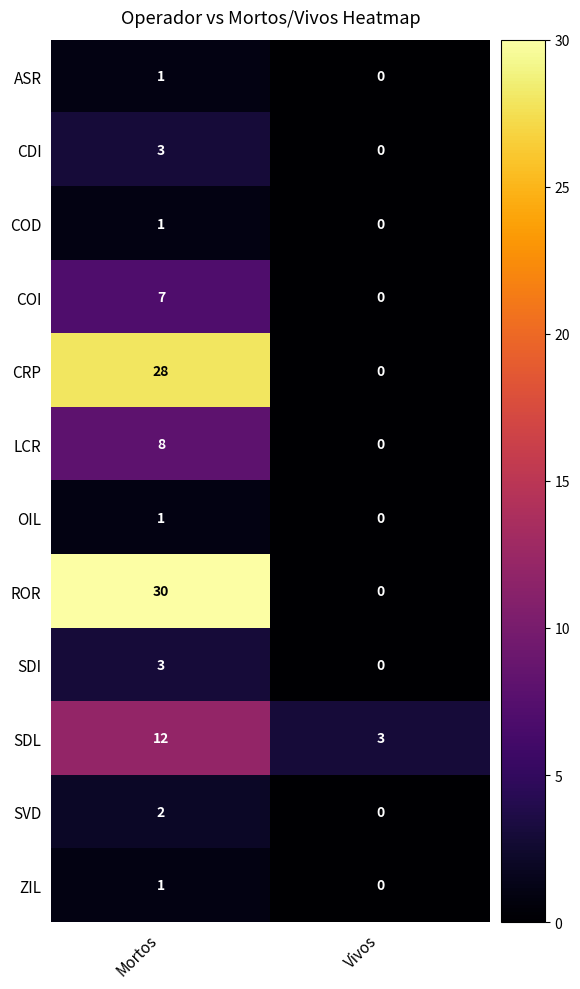

Which category has the highest value across all series?

Mortos